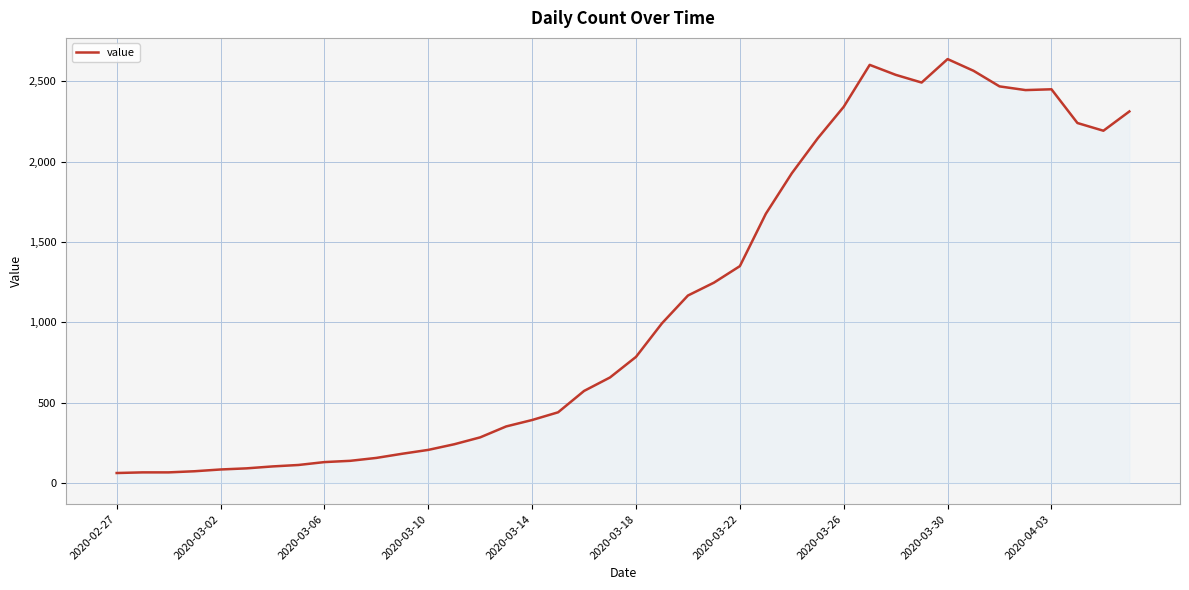

What is the difference between the maximum and minimum values?

2577